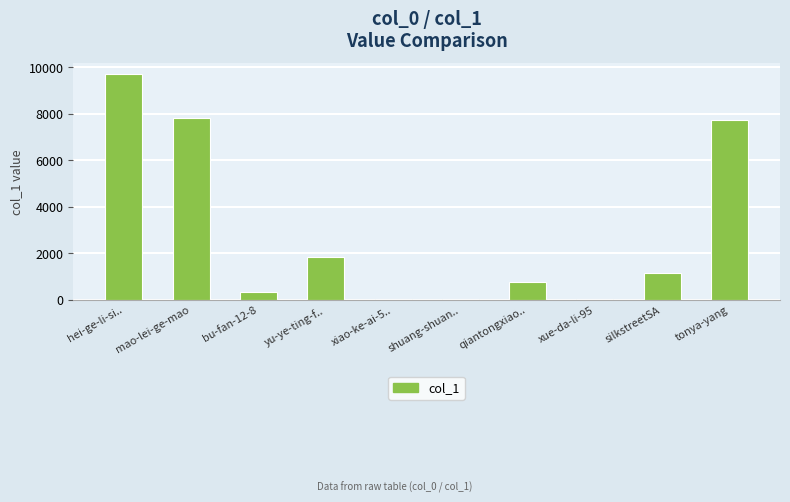

The chart shows a value of 776 at qiantongxiao... True or false?

True